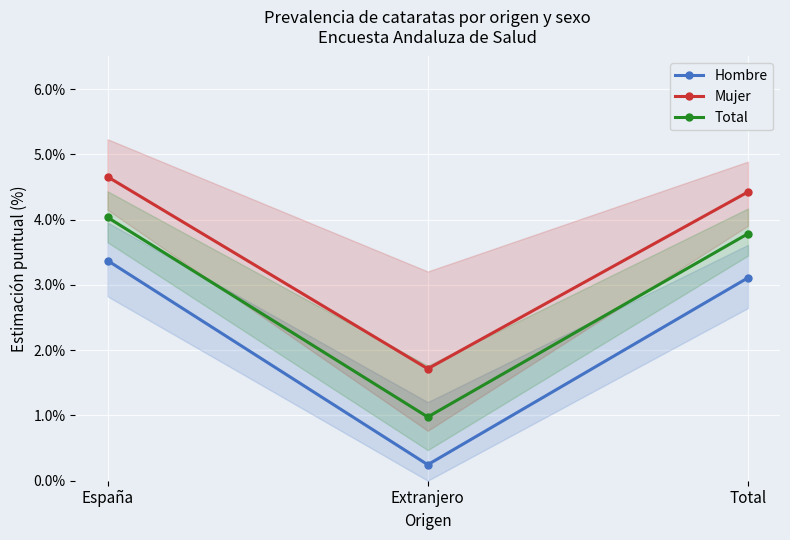

Where is Total nearest to the value 2?

Extranjero